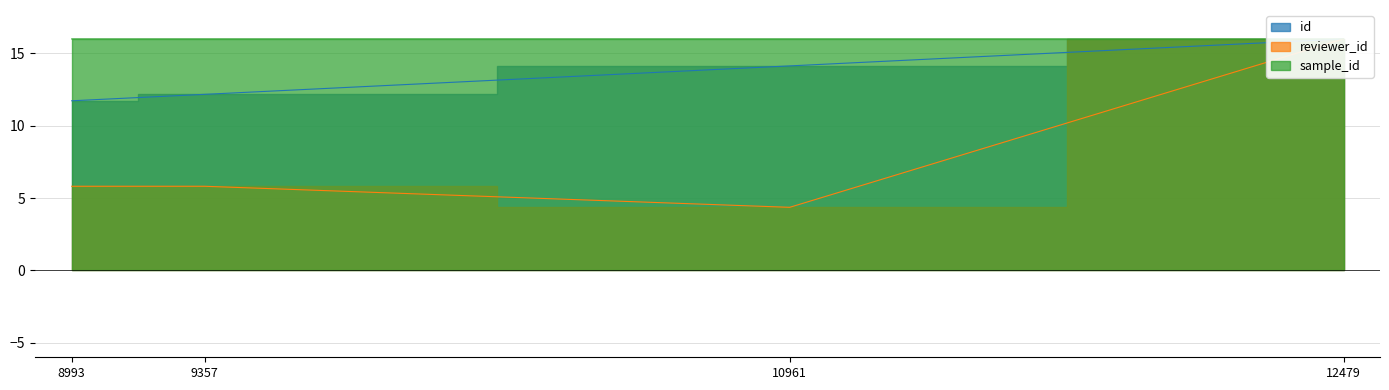

True or false: id and reviewer_id cross at least once.

False